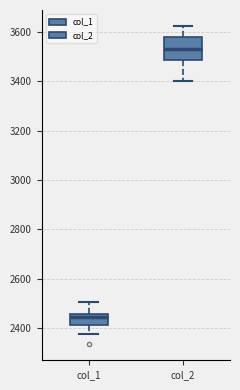

Reading left to right, transcribe this box plot: for each box, give where its median line is, the range the box spans, and where its two whiskers end, as read against the y-axis. The values are not printed on the chart, so give them approximately, as read against the axis.

col_1: median 2440, box 2420 to 2460, whiskers 2380 to 2500
col_2: median 3540, box 3480 to 3580, whiskers 3400 to 3620